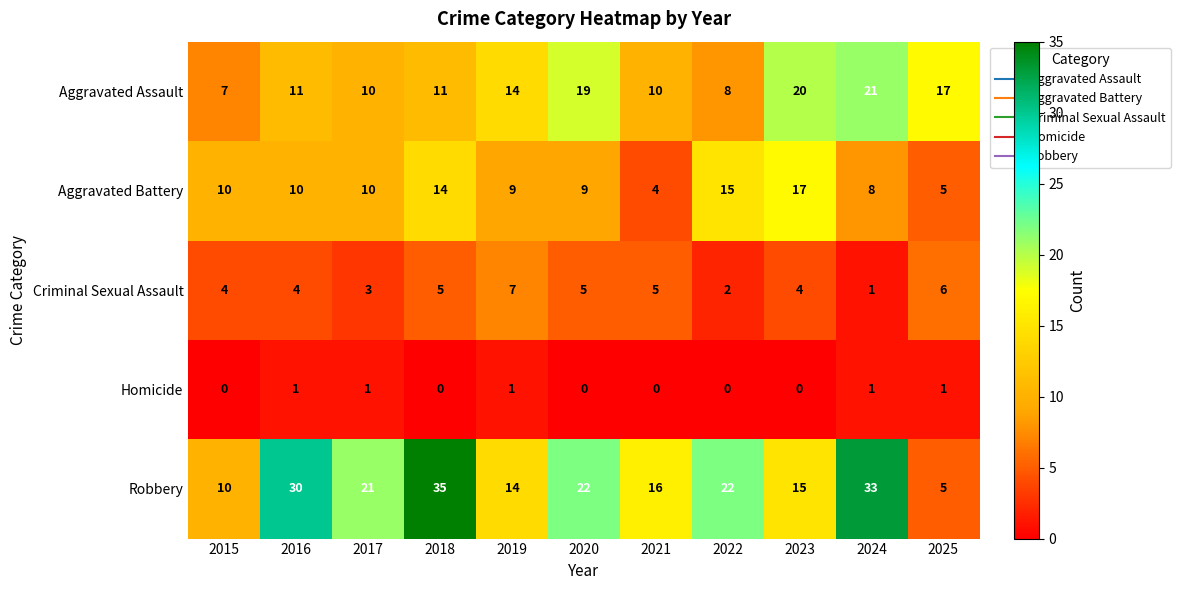

What is the average value of the Aggravated Assault series?

13